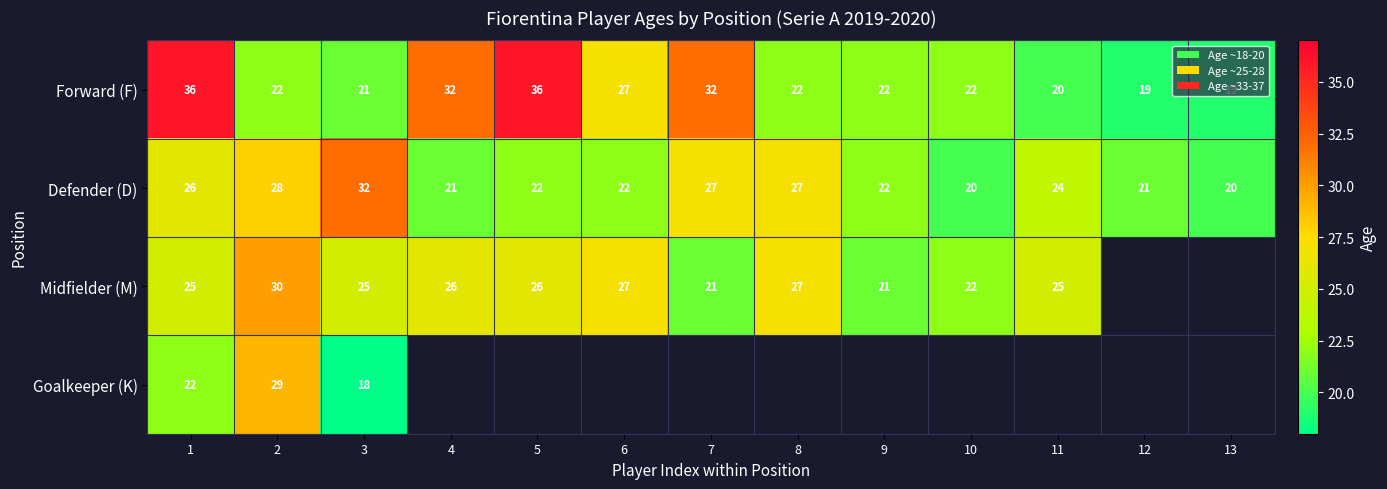

What is the difference between the highest and lowest values at 1?

14